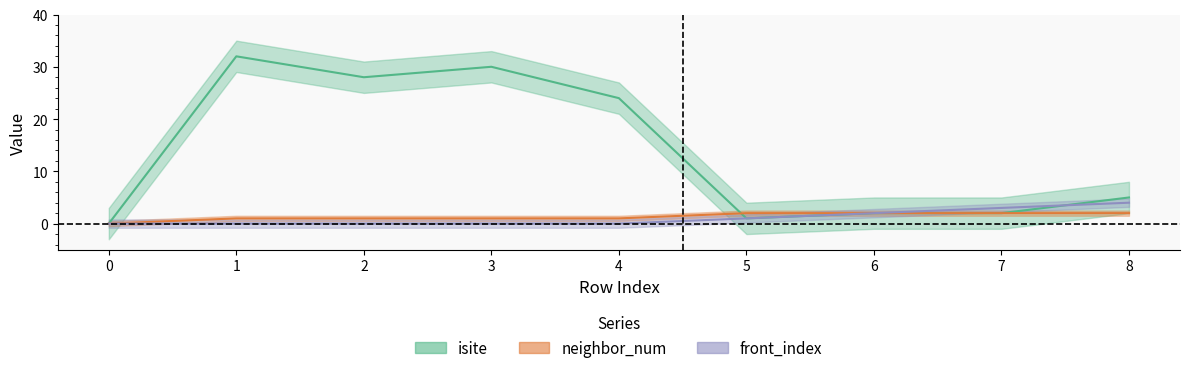

What is the difference between the neighbor_num values at 4 and 0?

1